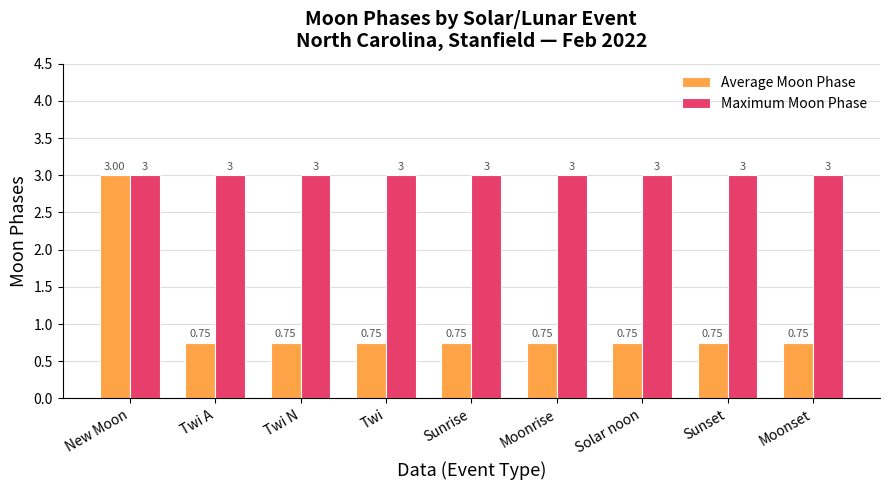

What are all the series names shown in the legend?

Average Moon Phase, Maximum Moon Phase